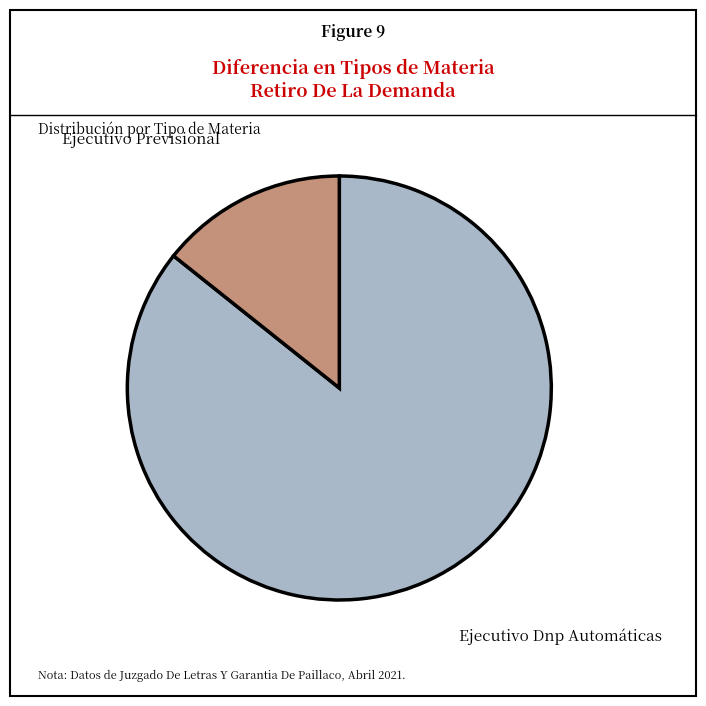

Which category has the smallest portion of the pie?

Ejecutivo Previsional